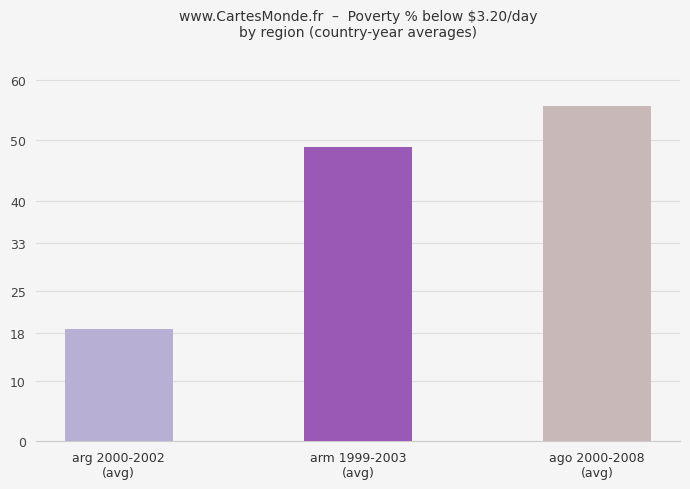

The chart shows a value of 22.7 at arm 1999-2003
(avg). True or false?

False